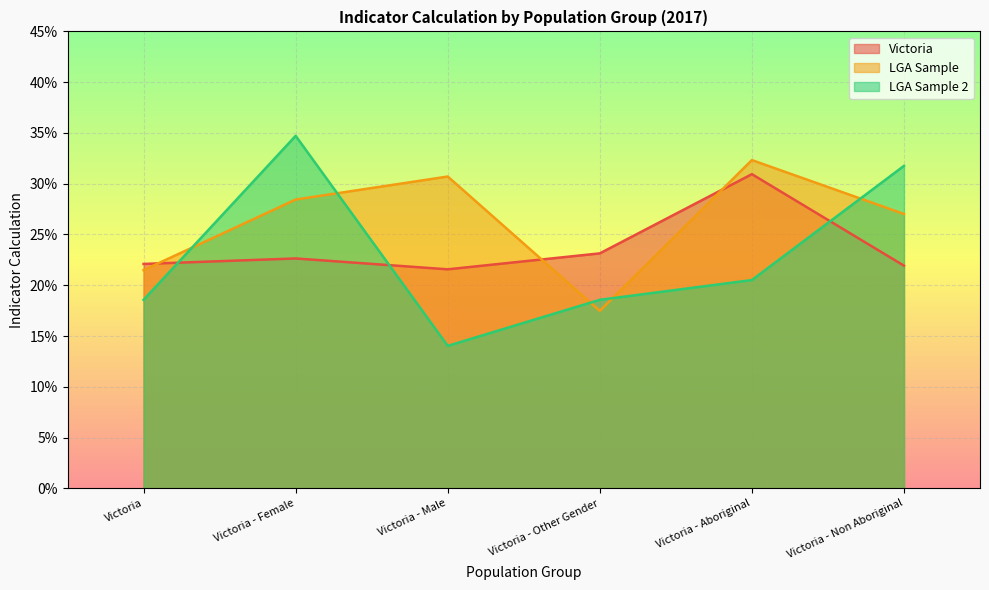

In LGA Sample, how many points are higher than both neighbors (excluding endpoints)?

2